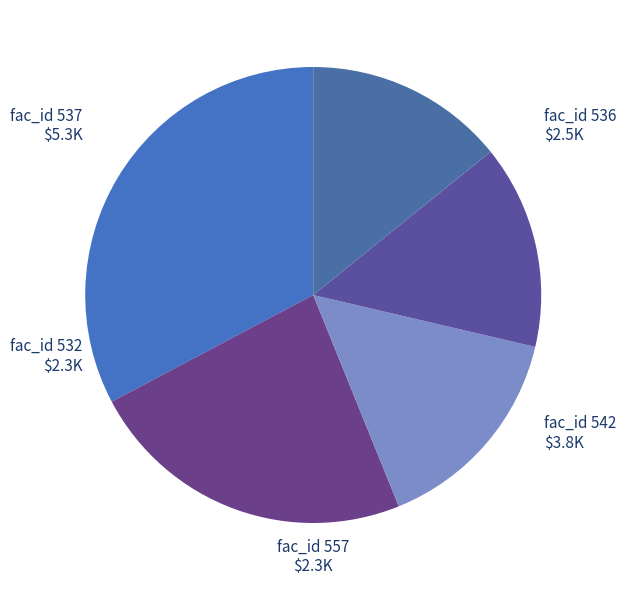

How many slices are in this pie chart?

5